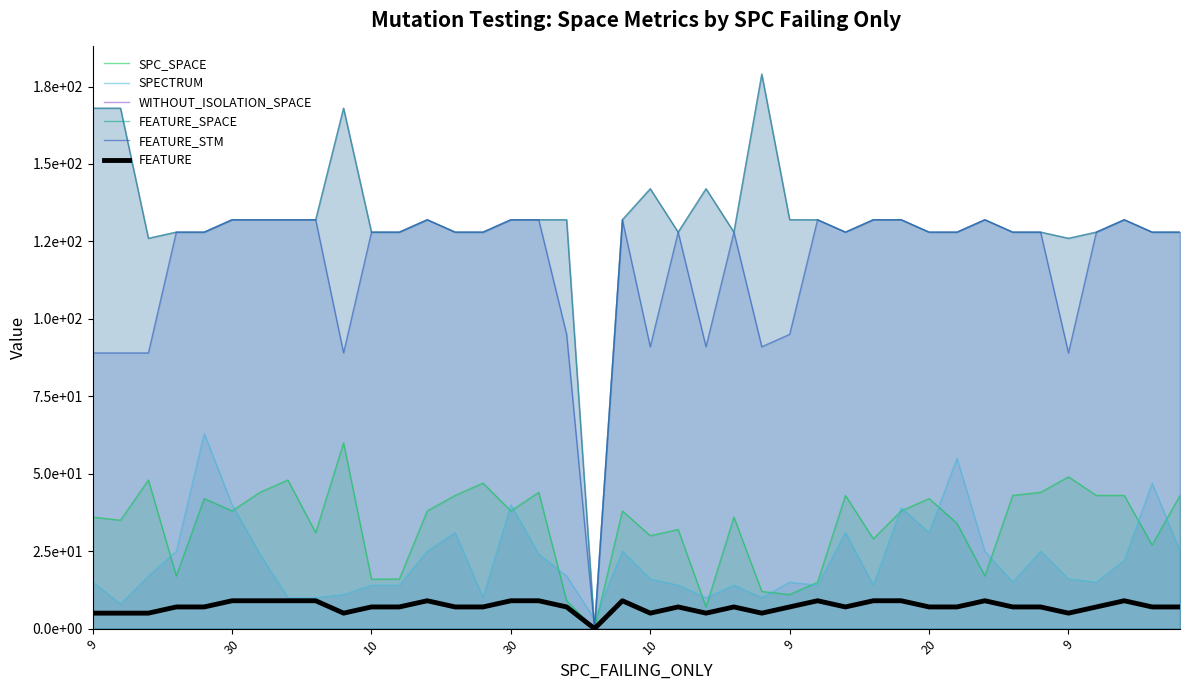

The FEATURE_SPACE series shows 208 at 13. True or false?

False